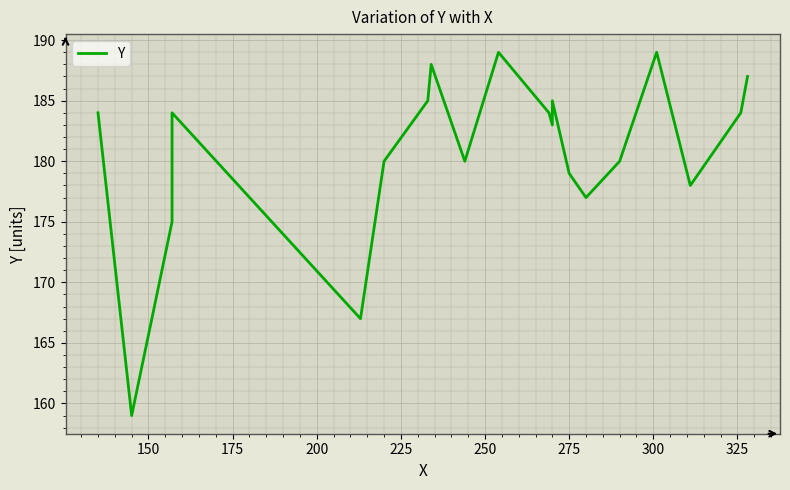

Approximately how many times larger is the value at 275 compared to 325?

1.0